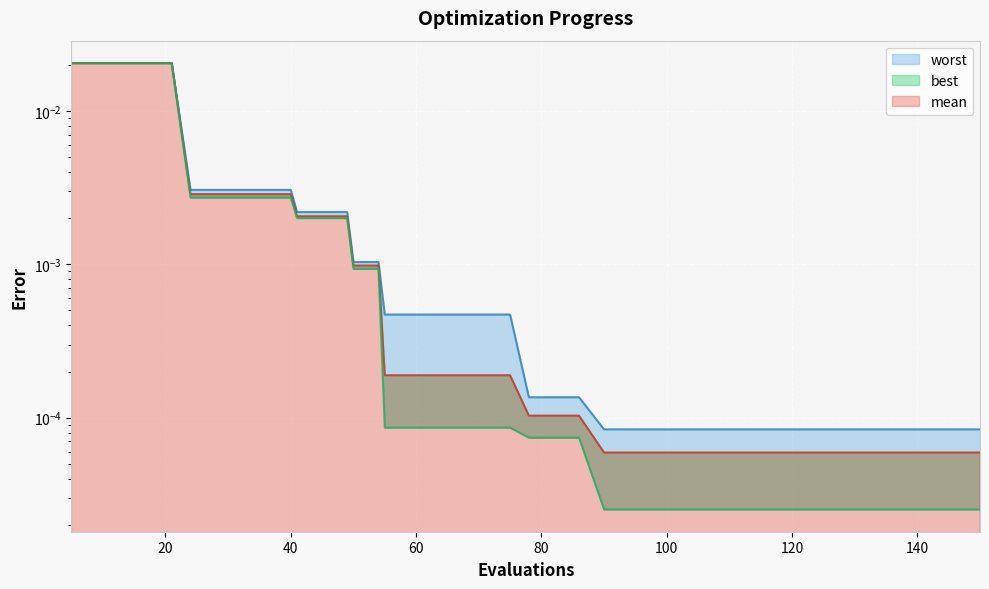

At which category does the chart reach its peak across all series?

5